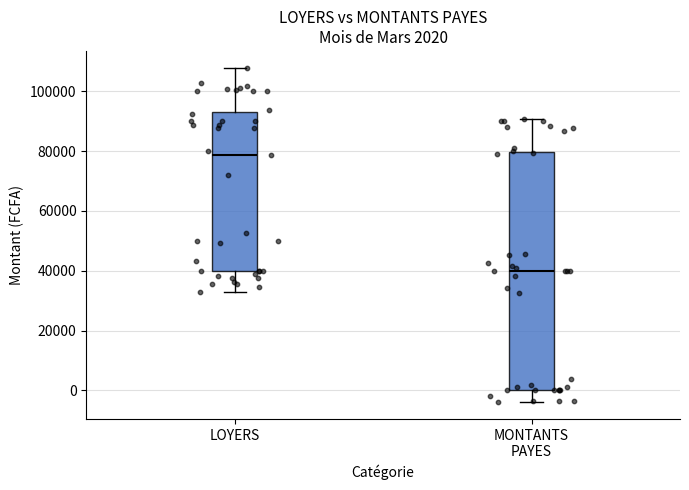

Comparing the boxes themselves (not the whiskers), which one is the tallest?

MONTANTS PAYES